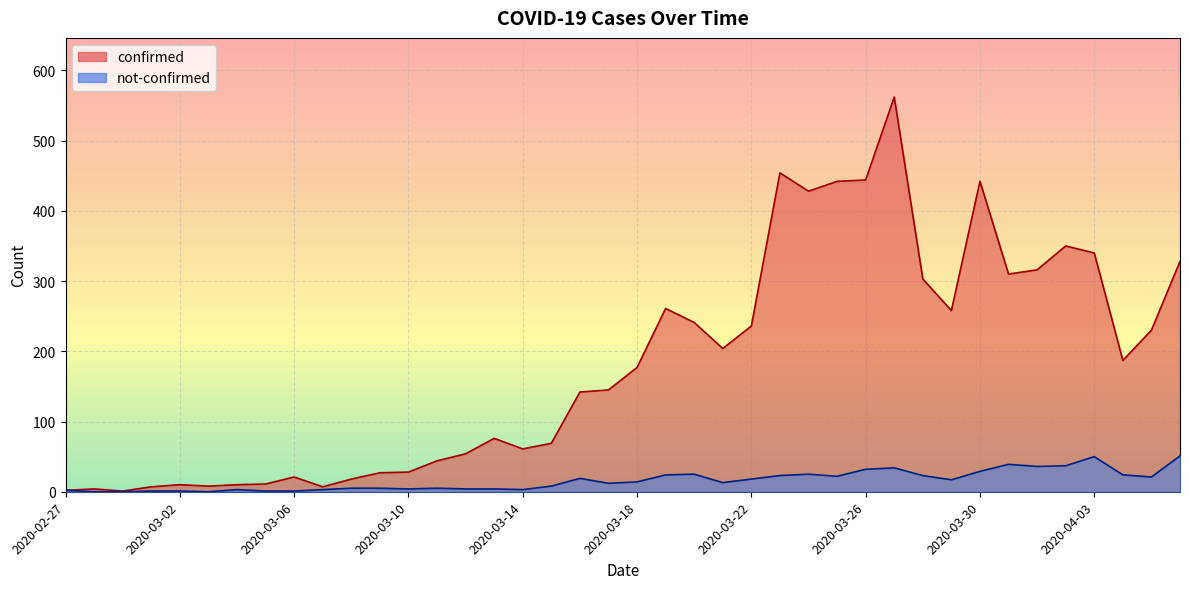

True or false: confirmed and not-confirmed cross at least once.

False